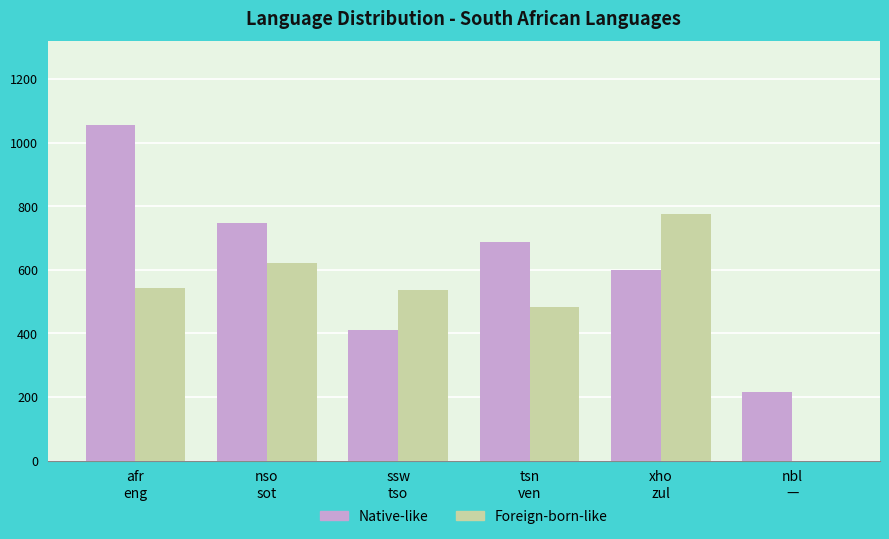

What is the greatest value displayed?

1055